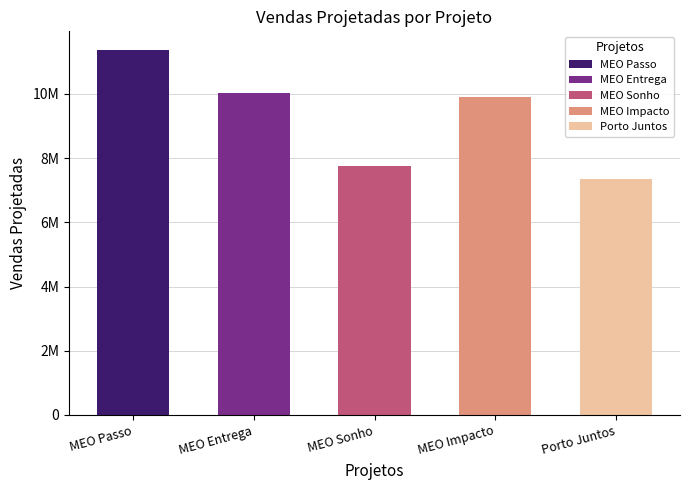

Is it true that the value at Porto Juntos is 4486047?

False